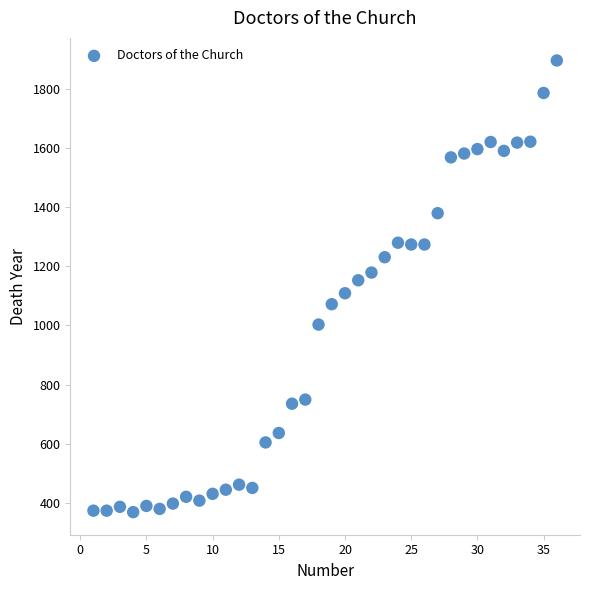

What is the range of X values (max minus min)?

35